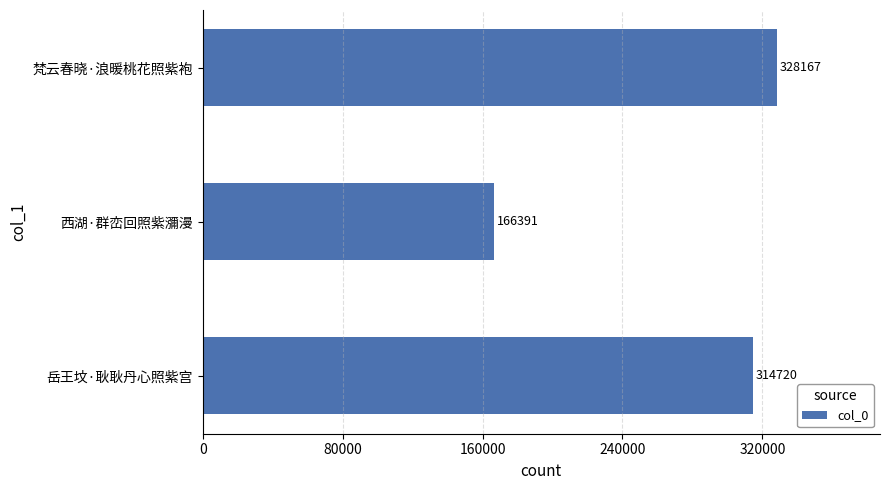

List the labels in order of value, largest first.

梵云春晓·浪暖桃花照紫袍, 岳王坟·耿耿丹心照紫宫, 西湖·群峦回照紫瀰漫